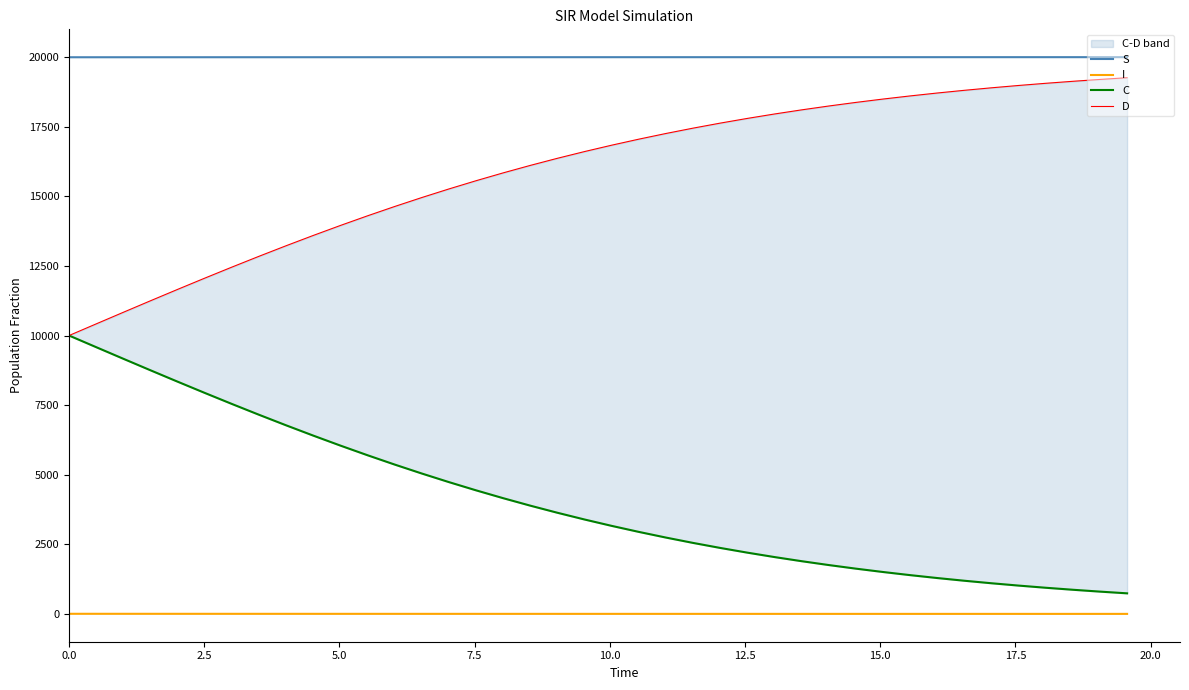

True or false: S and I intersect in this chart.

False